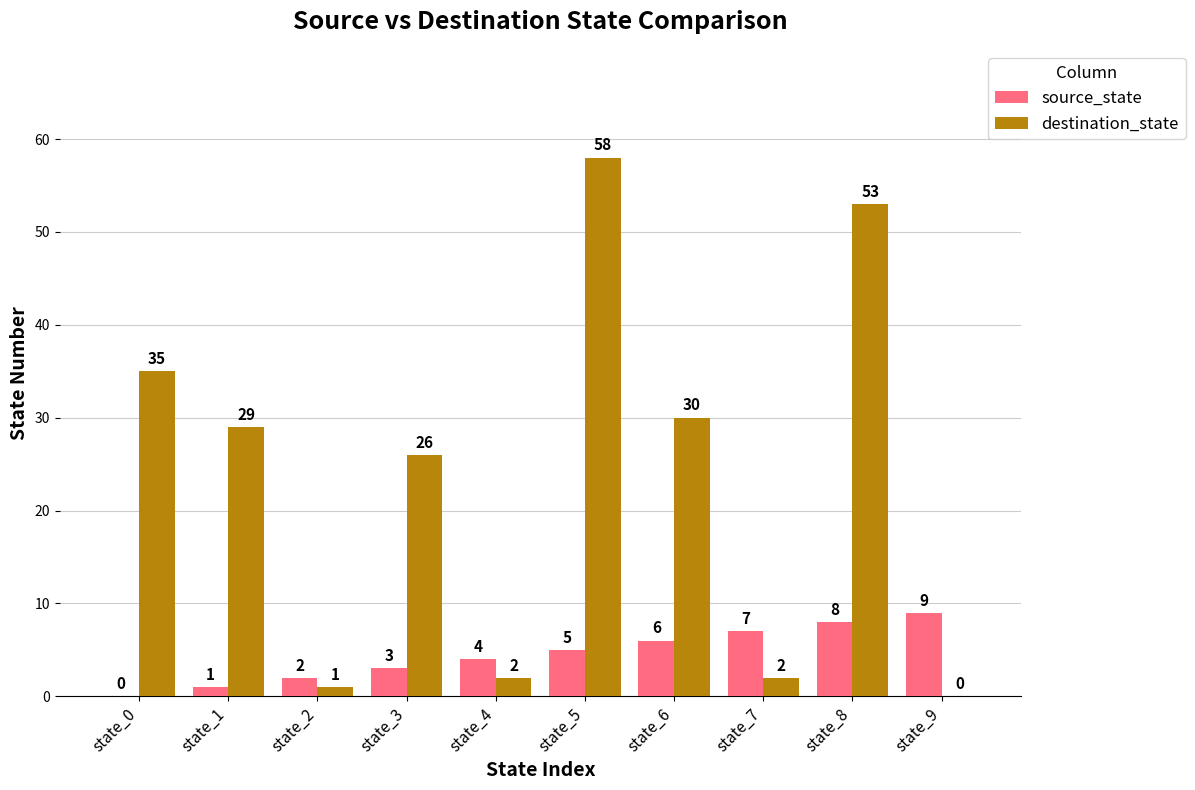

The value of source_state at state_2 is 2. True or false?

True